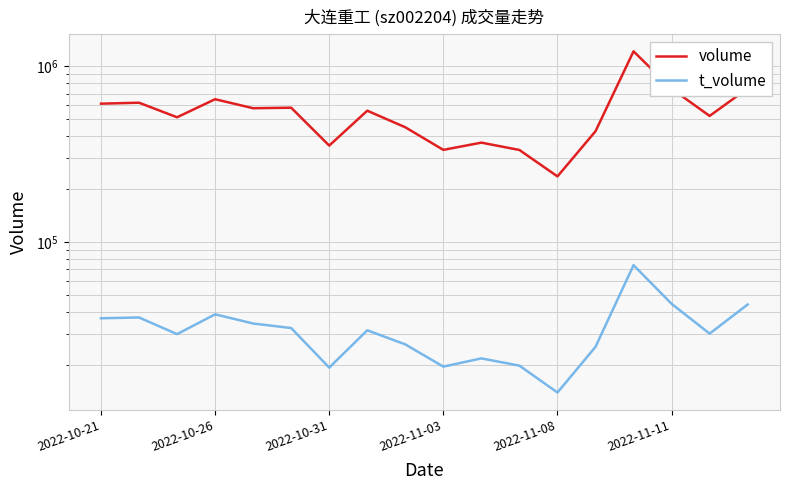

True or false: volume has more than 0 interior local peaks.

True